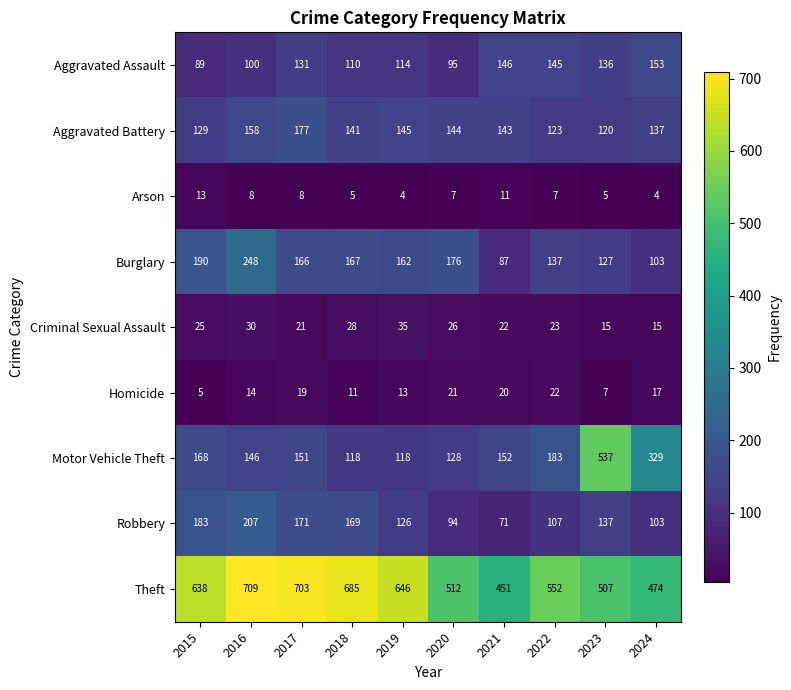

How many data points does each series have?

10